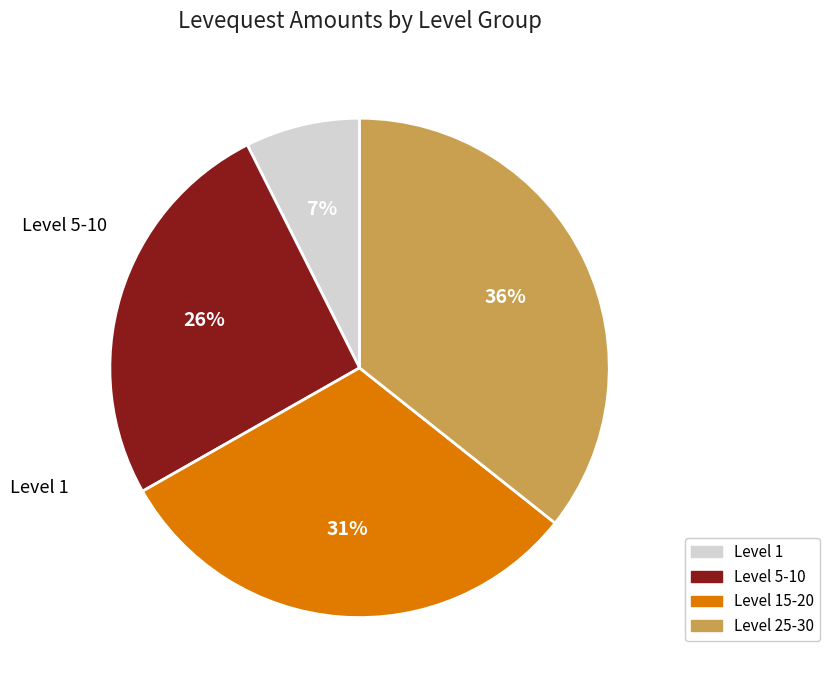

Does any single category account for the majority?

No